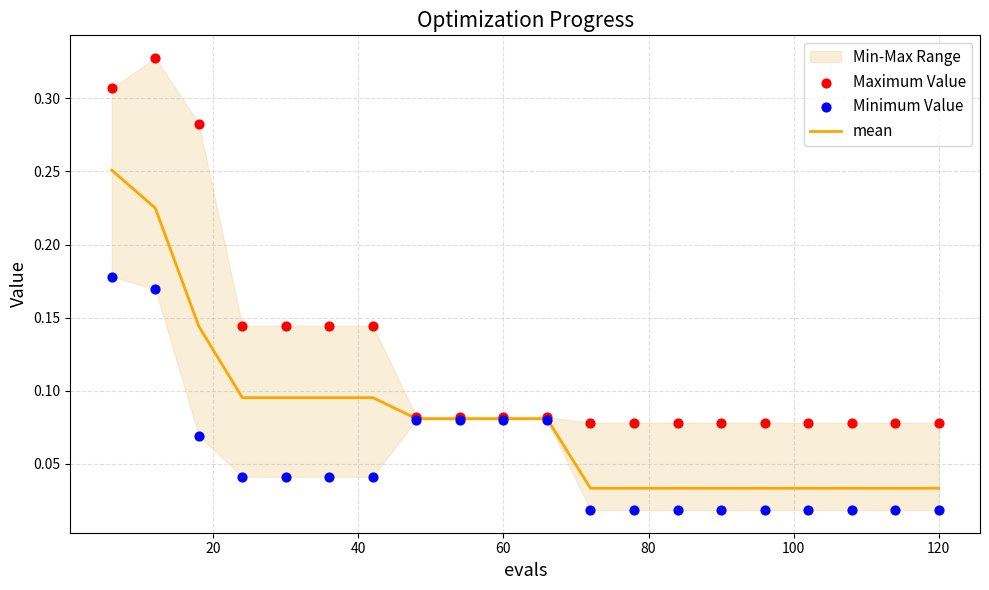

Which series has the largest Y range (max minus min)?

Maximum Value